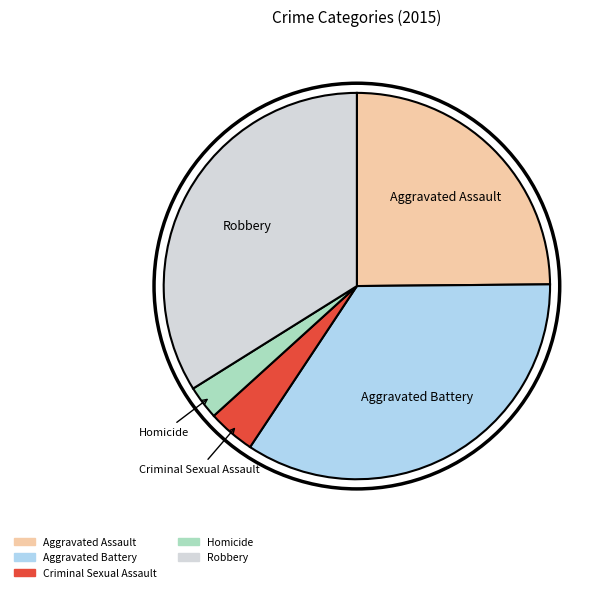

What is the ratio of the value at Robbery to the value at Aggravated Battery?

1.0